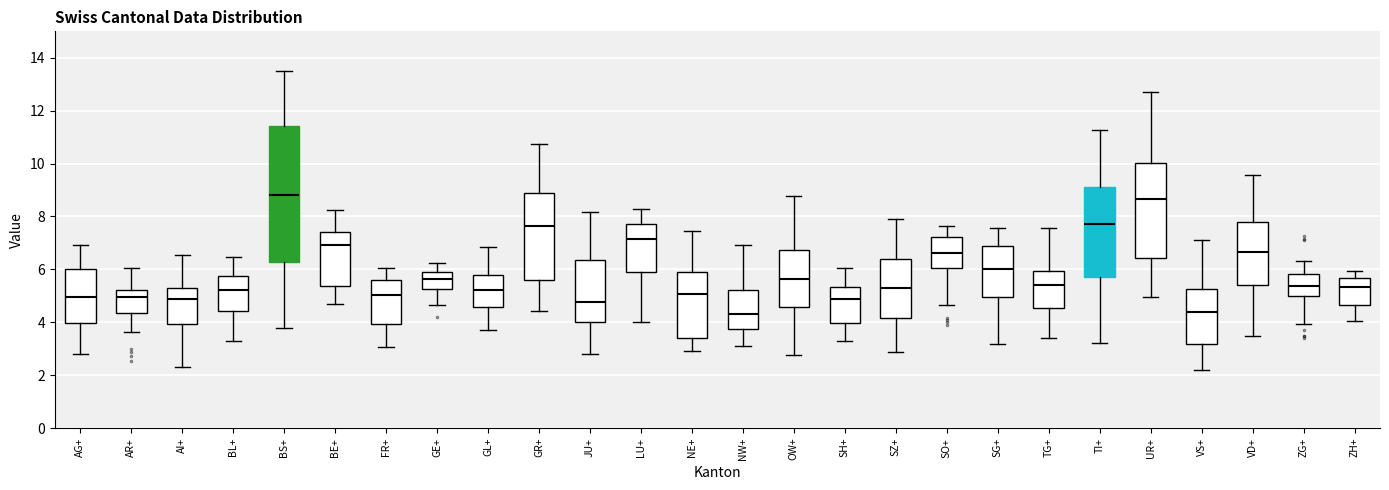

Reading left to right, read every box against the y-axis: the position of its median line, the range the box covers, and the ends of its whiskers. The values are not printed on the chart, so give them approximately, as read against the axis.

AG+: median 5.0, box 4.0 to 6.0, whiskers 2.8 to 7.0
AR+: median 5.0, box 4.4 to 5.2, whiskers 3.6 to 6.0
AI+: median 4.8, box 4.0 to 5.4, whiskers 2.4 to 6.6
BL+: median 5.2, box 4.4 to 5.8, whiskers 3.2 to 6.4
BS+: median 8.8, box 6.2 to 11.4, whiskers 3.8 to 13.6
BE+: median 7.0, box 5.4 to 7.4, whiskers 4.6 to 8.2
FR+: median 5.0, box 4.0 to 5.6, whiskers 3.0 to 6.0
GE+: median 5.6, box 5.2 to 5.8, whiskers 4.6 to 6.2
GL+: median 5.2, box 4.6 to 5.8, whiskers 3.8 to 6.8
GR+: median 7.6, box 5.6 to 8.8, whiskers 4.4 to 10.8
JU+: median 4.8, box 4.0 to 6.4, whiskers 2.8 to 8.2
LU+: median 7.2, box 5.8 to 7.8, whiskers 4.0 to 8.2
NE+: median 5.0, box 3.4 to 6.0, whiskers 3.0 to 7.4
NW+: median 4.4, box 3.8 to 5.2, whiskers 3.2 to 7.0
OW+: median 5.6, box 4.6 to 6.8, whiskers 2.8 to 8.8
SH+: median 4.8, box 4.0 to 5.4, whiskers 3.2 to 6.0
SZ+: median 5.2, box 4.2 to 6.4, whiskers 2.8 to 8.0
SO+: median 6.6, box 6.0 to 7.2, whiskers 4.6 to 7.6
SG+: median 6.0, box 5.0 to 6.8, whiskers 3.2 to 7.6
TG+: median 5.4, box 4.6 to 6.0, whiskers 3.4 to 7.6
TI+: median 7.8, box 5.8 to 9.2, whiskers 3.2 to 11.2
UR+: median 8.6, box 6.4 to 10.0, whiskers 5.0 to 12.8
VS+: median 4.4, box 3.2 to 5.2, whiskers 2.2 to 7.2
VD+: median 6.6, box 5.4 to 7.8, whiskers 3.4 to 9.6
ZG+: median 5.4, box 5.0 to 5.8, whiskers 4.0 to 6.4
ZH+: median 5.4, box 4.6 to 5.6, whiskers 4.0 to 6.0